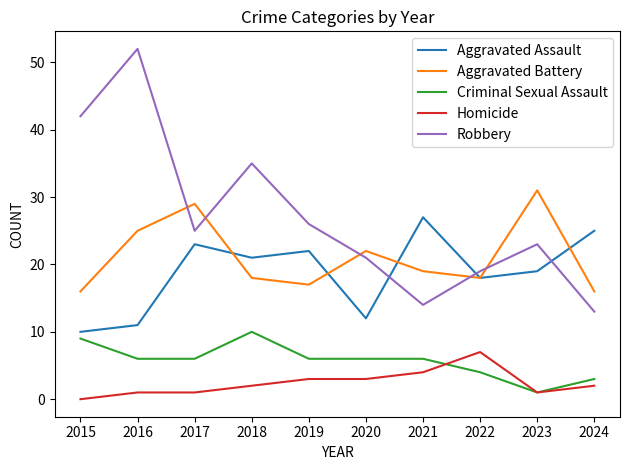

Which category has the highest value across all series?

2016